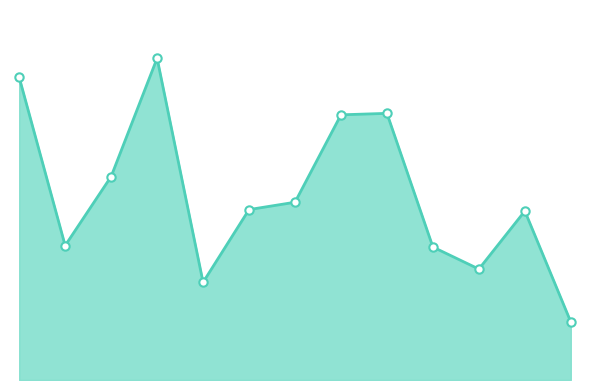

Is this an area chart (filled region under the line)?

Yes